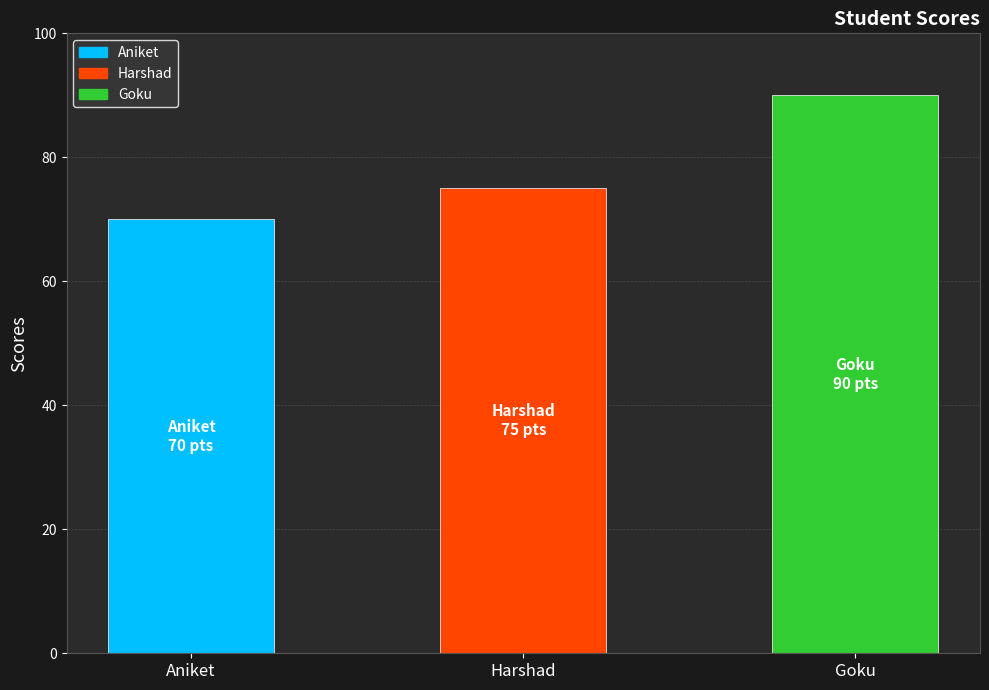

How many categories are shown in the chart?

3